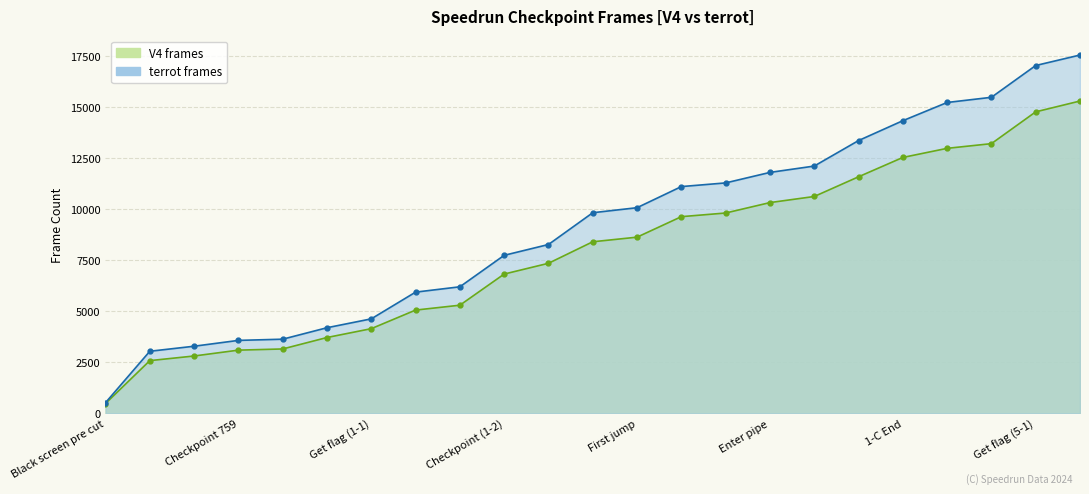

Count the number of data series in this chart.

2